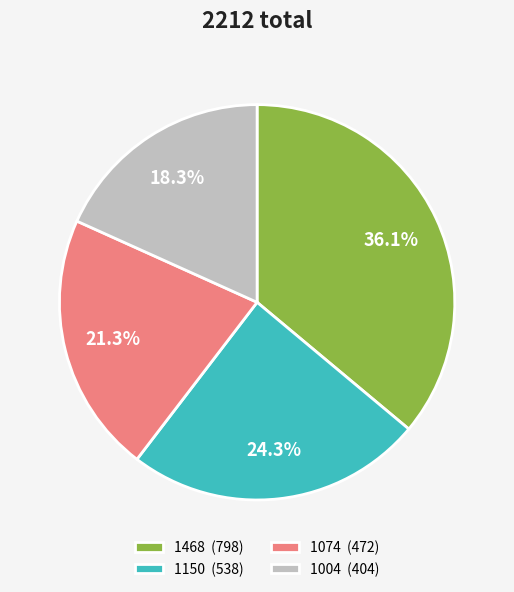

Rank the categories by value from highest to lowest.

1468, 1150, 1074, 1004